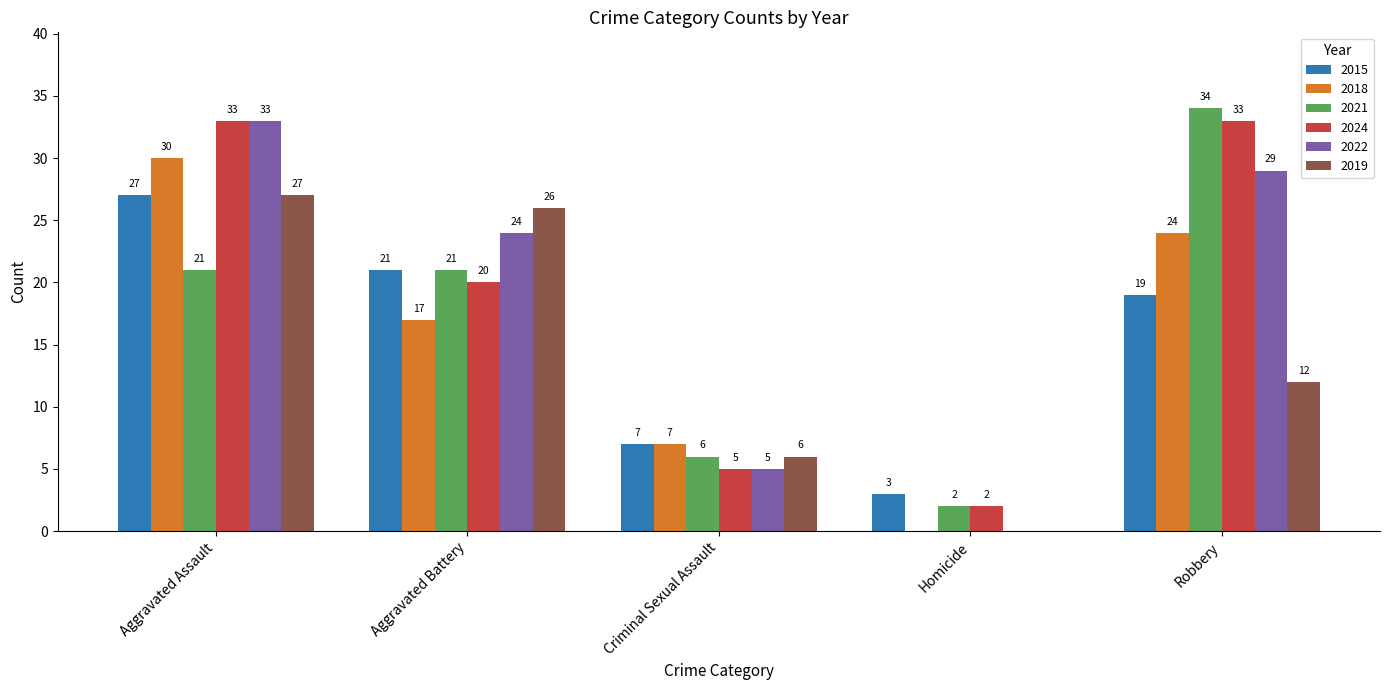

The value of 2015 at Aggravated Assault is 27. True or false?

True